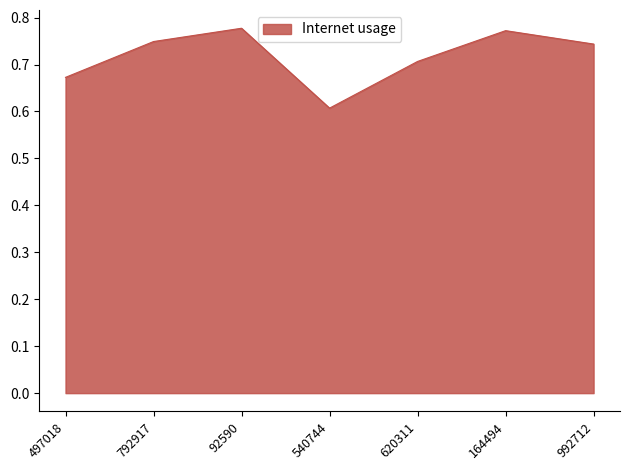

What is the change in value from 497018 to 164494?

+0.1